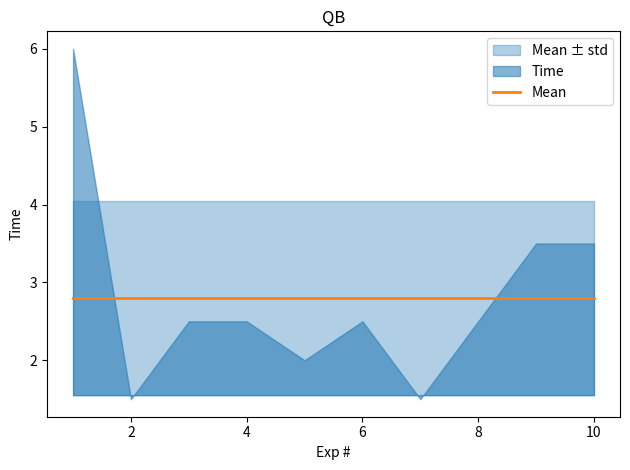

True or false: Mean and Mean+std intersect in this chart.

False